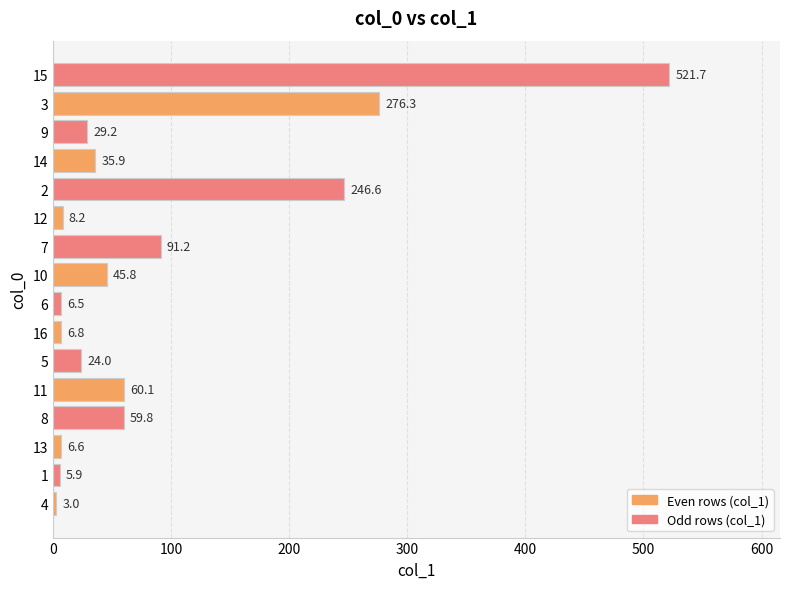

How many data points does each series have?

16